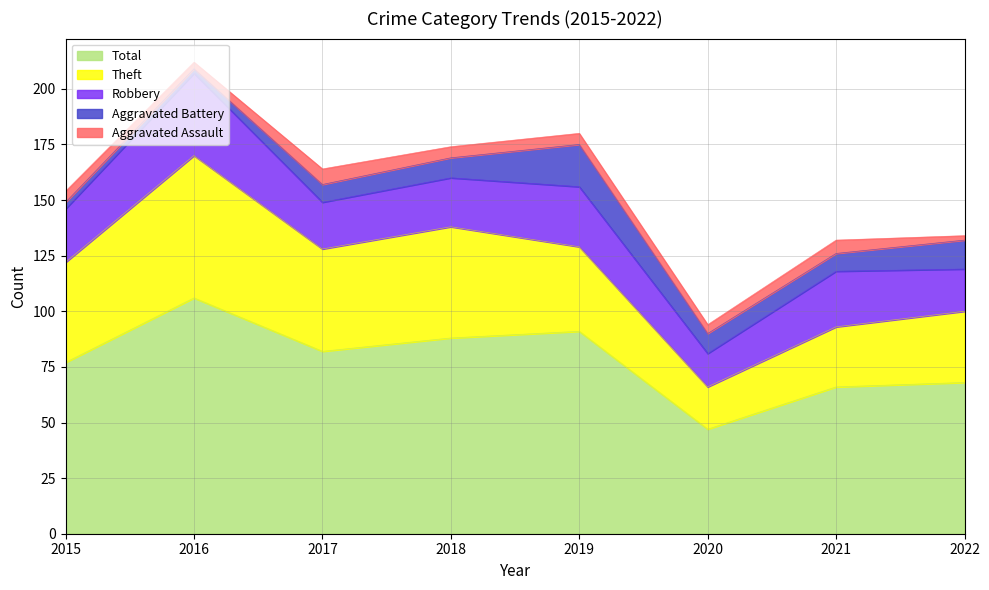

What is the minimum value for Aggravated Battery?

2